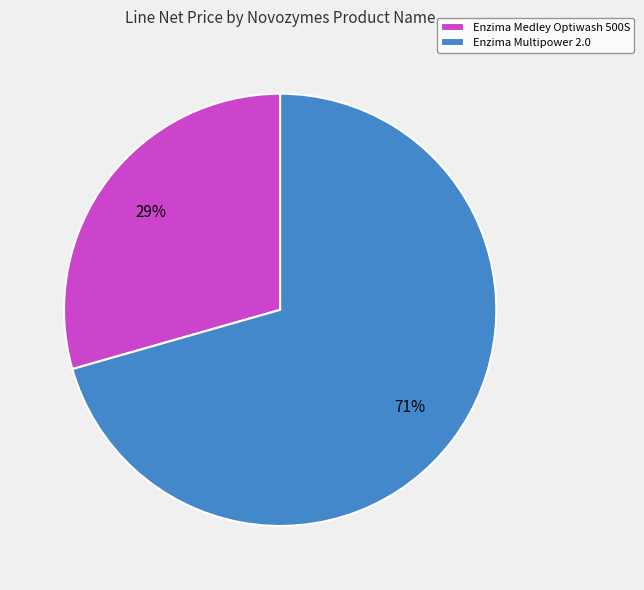

Which slice represents more than half of the pie?

Enzima Multipower 2.0